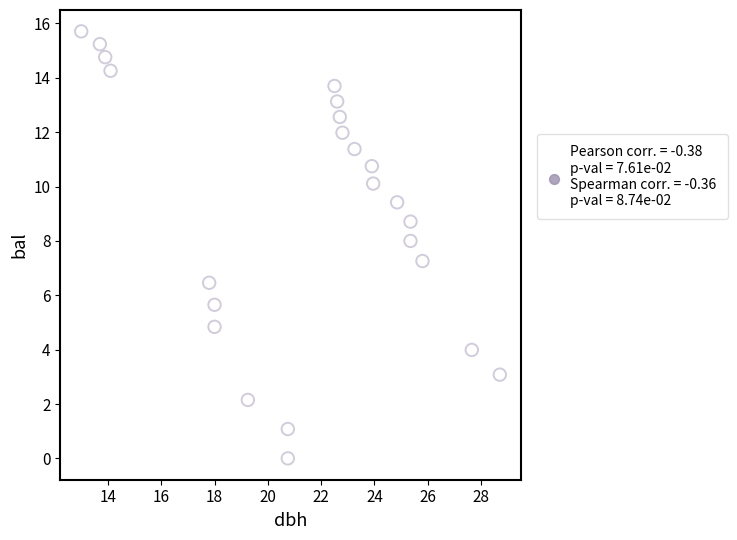

What Y value in the scatter plot is closest to 7?

7.3